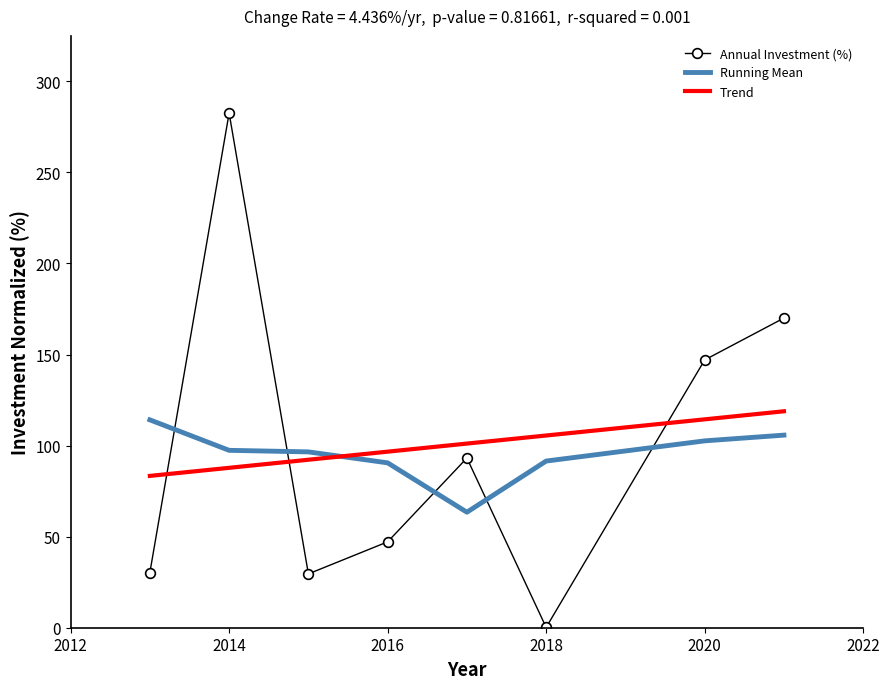

What is the greatest value displayed?

282.6